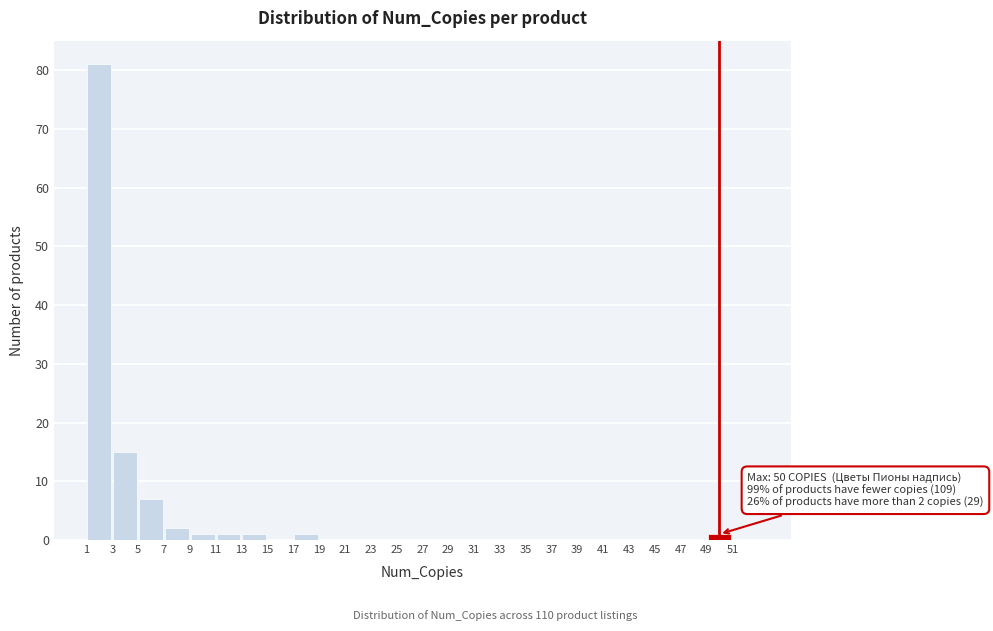

Over which range of the x-axis is the bar tallest?

1 to 3